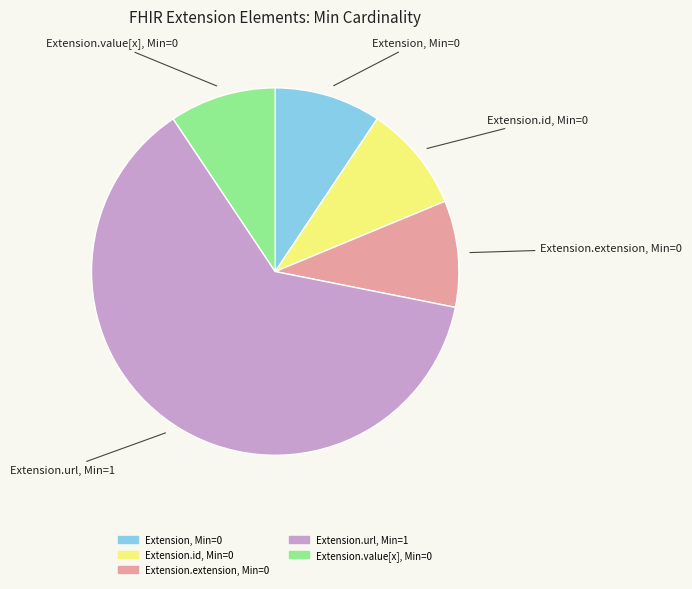

How many slices are in this pie chart?

5